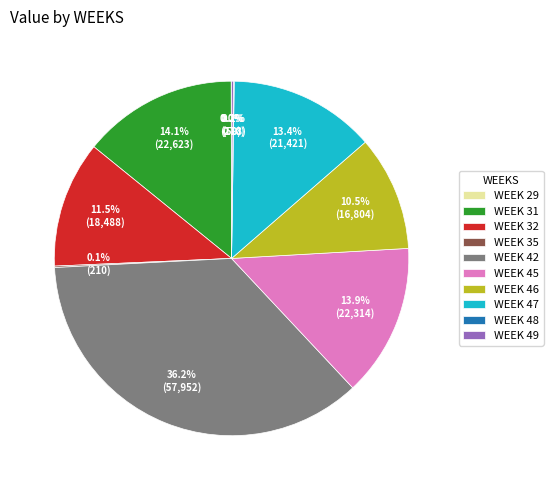

What is the largest slice in the pie chart?

WEEK 42